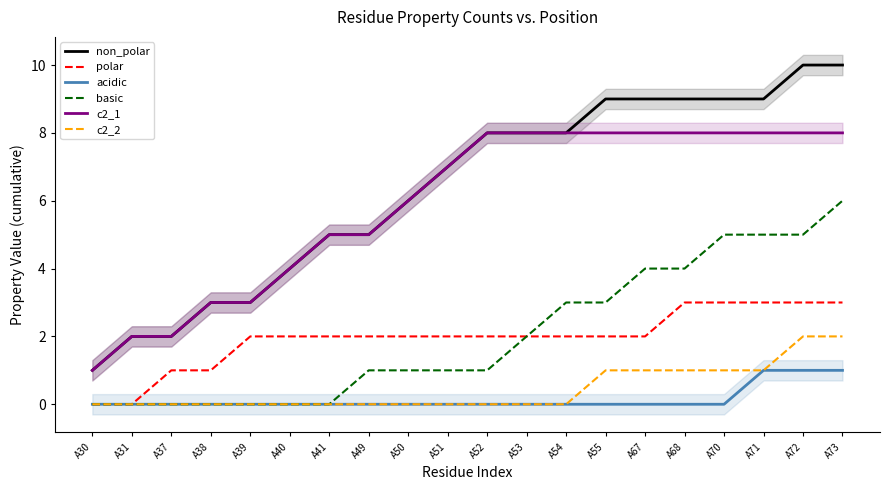

What is the greatest value displayed?

10